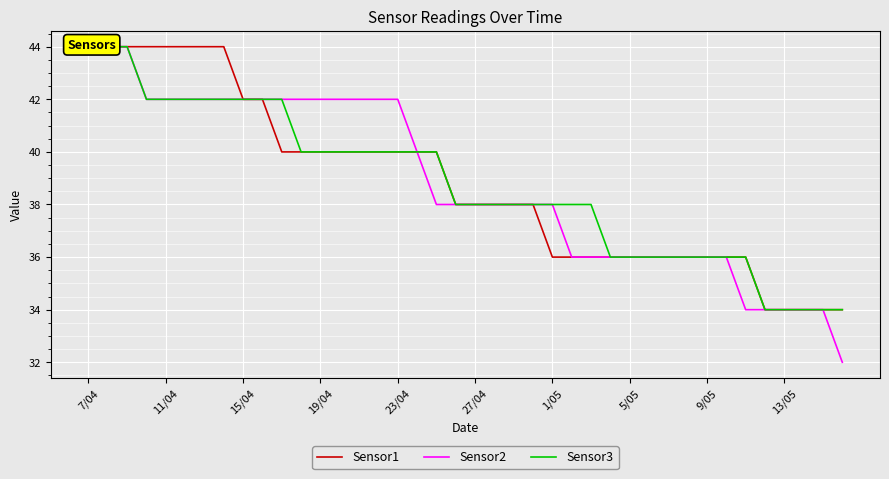

True or false: Sensor1 has a value of 36 at 31.

True